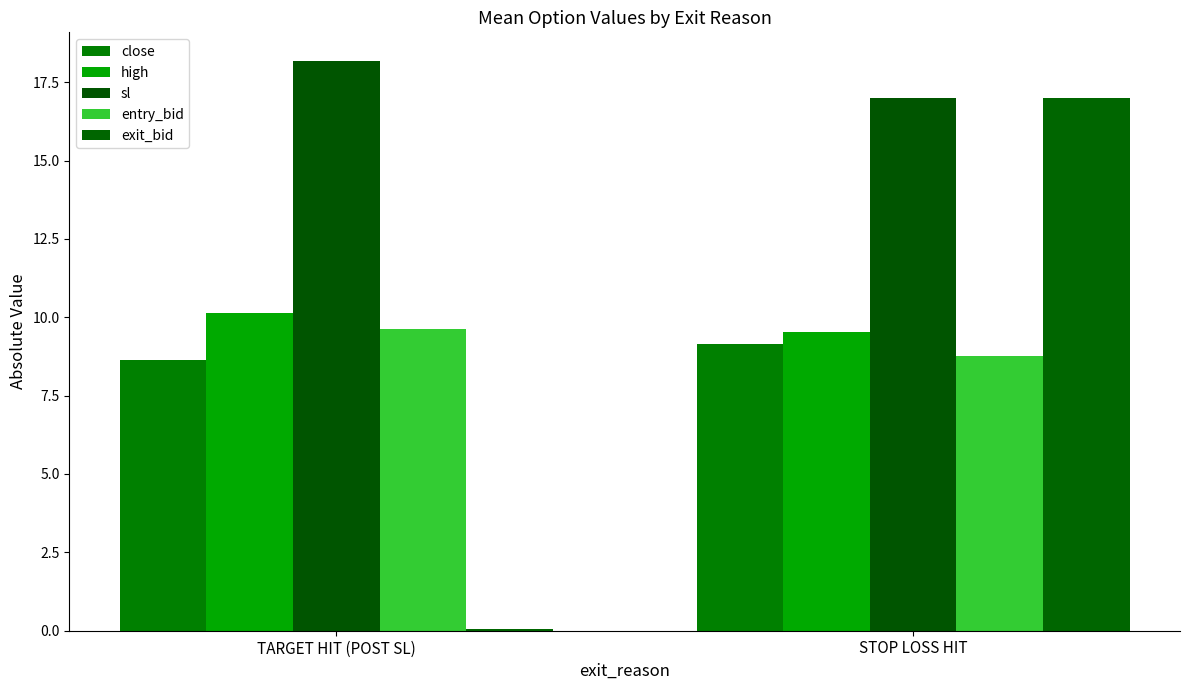

How many categories are shown in the chart?

2